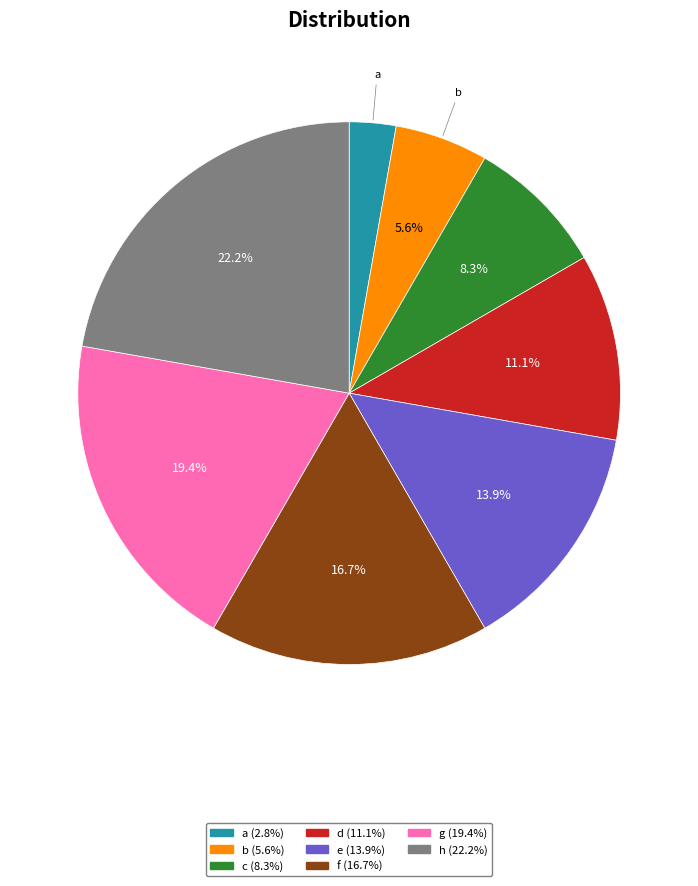

Does any single category account for the majority?

No